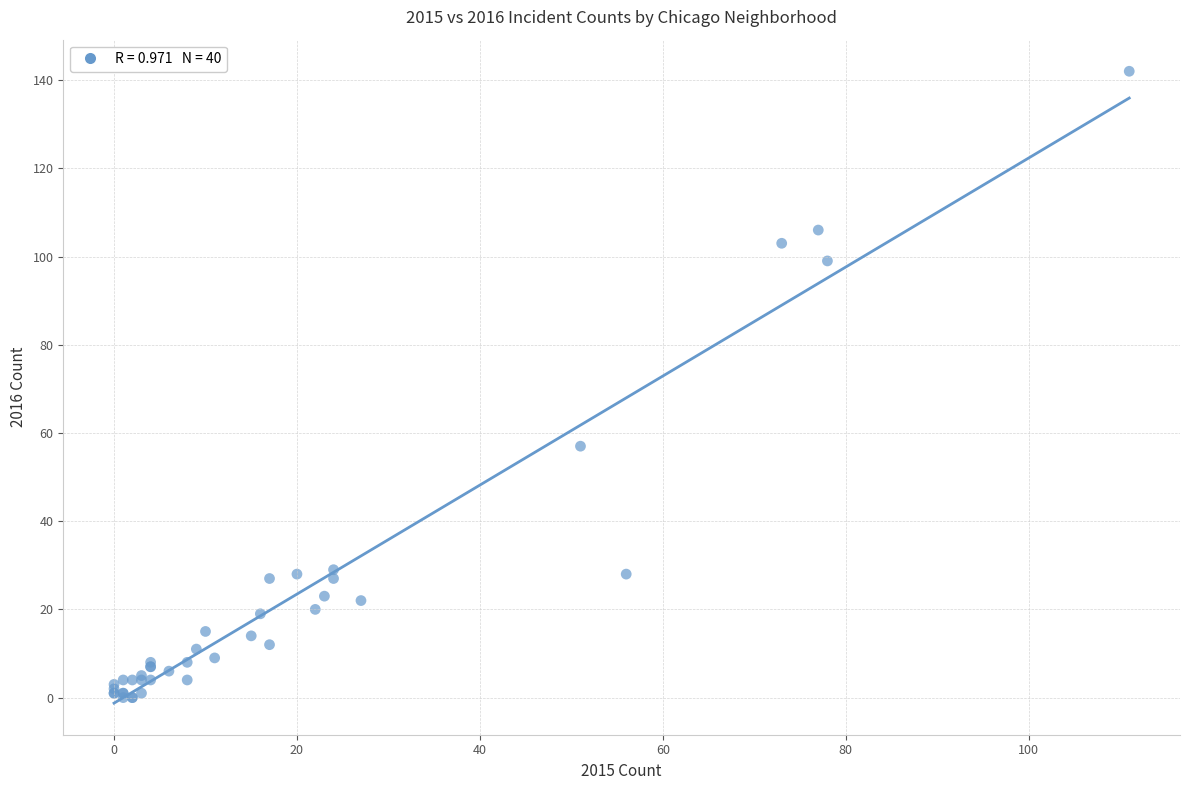

What Y value in the scatter plot is closest to 71?

57